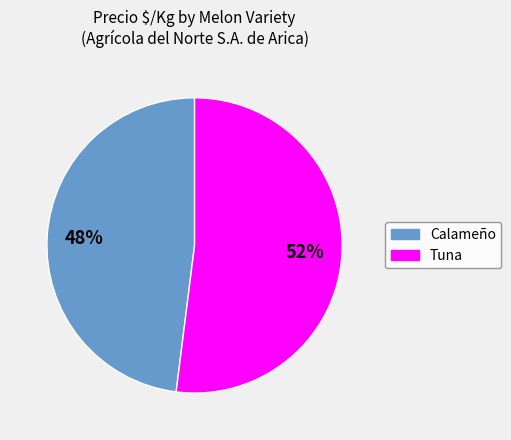

Between Calameño and Tuna, which is larger?

Tuna